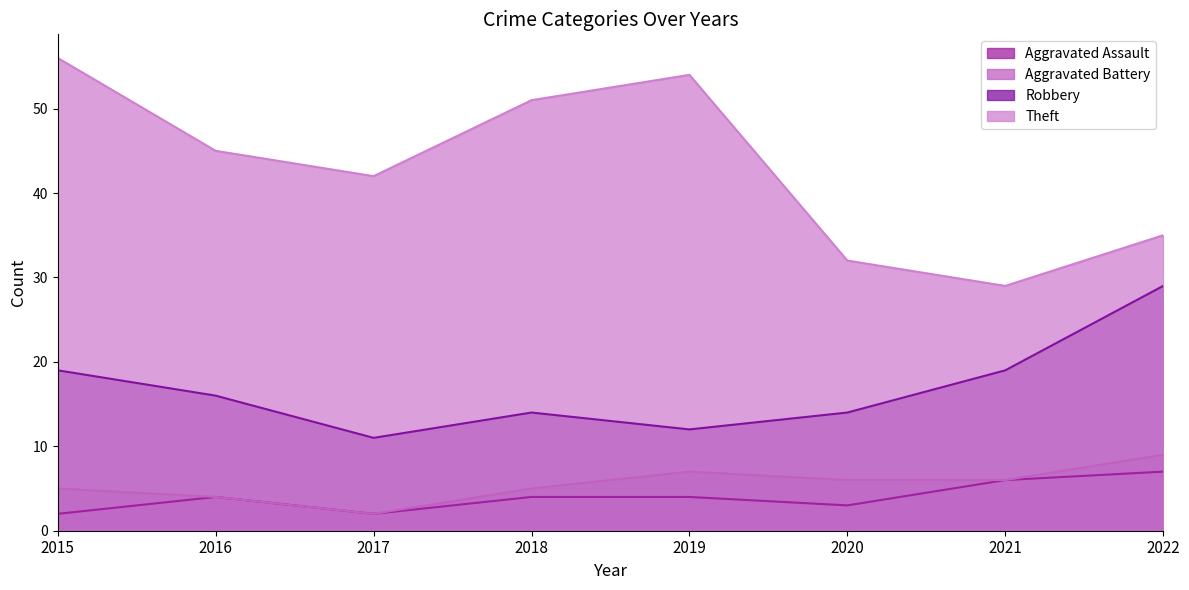

The Aggravated Battery series shows 12 at 2019. True or false?

False